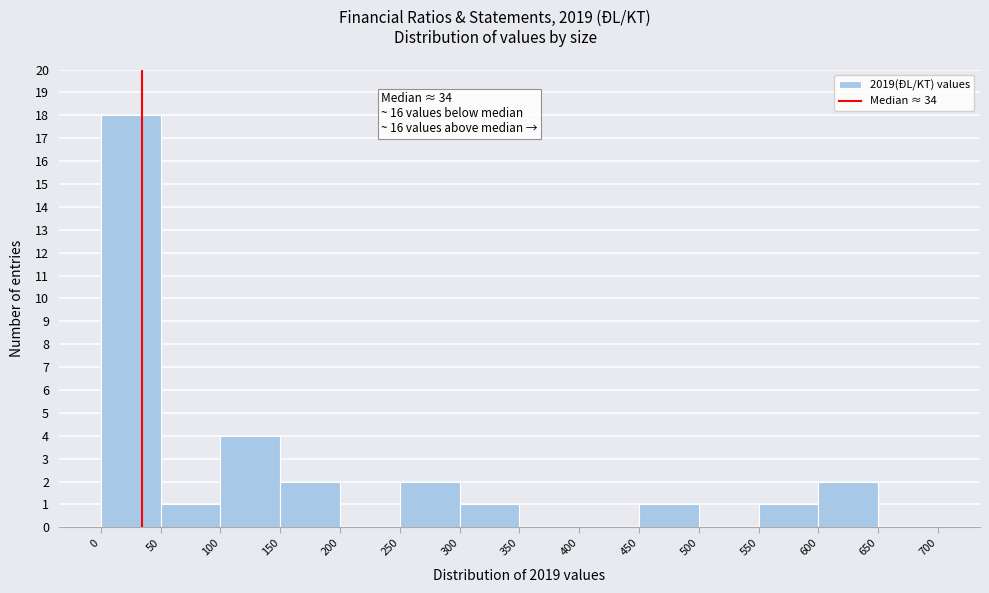

Which range on the x-axis has the tallest bar?

0 to 50